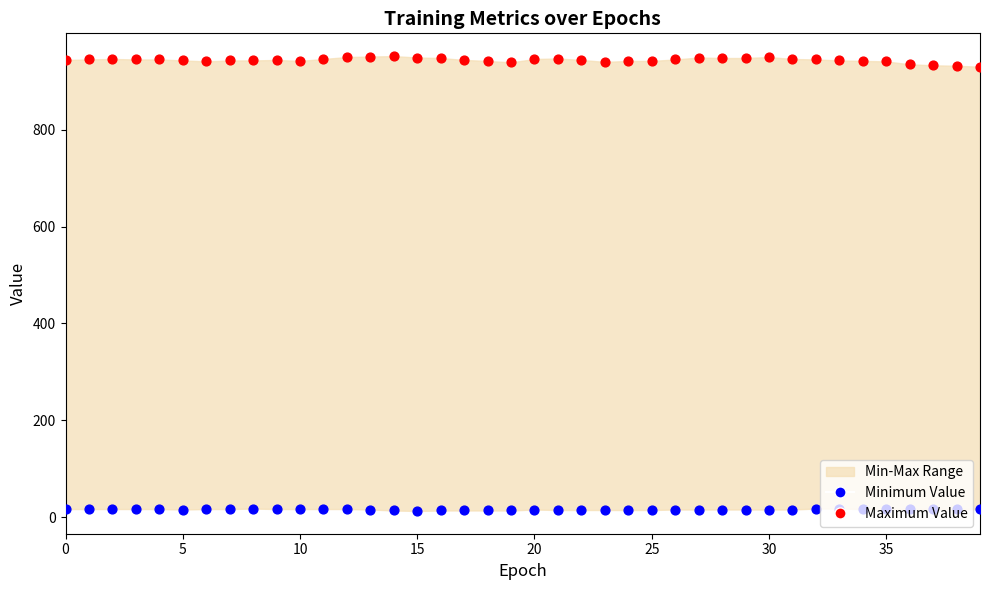

Which series has the widest spread of Y values?

Maximum Value